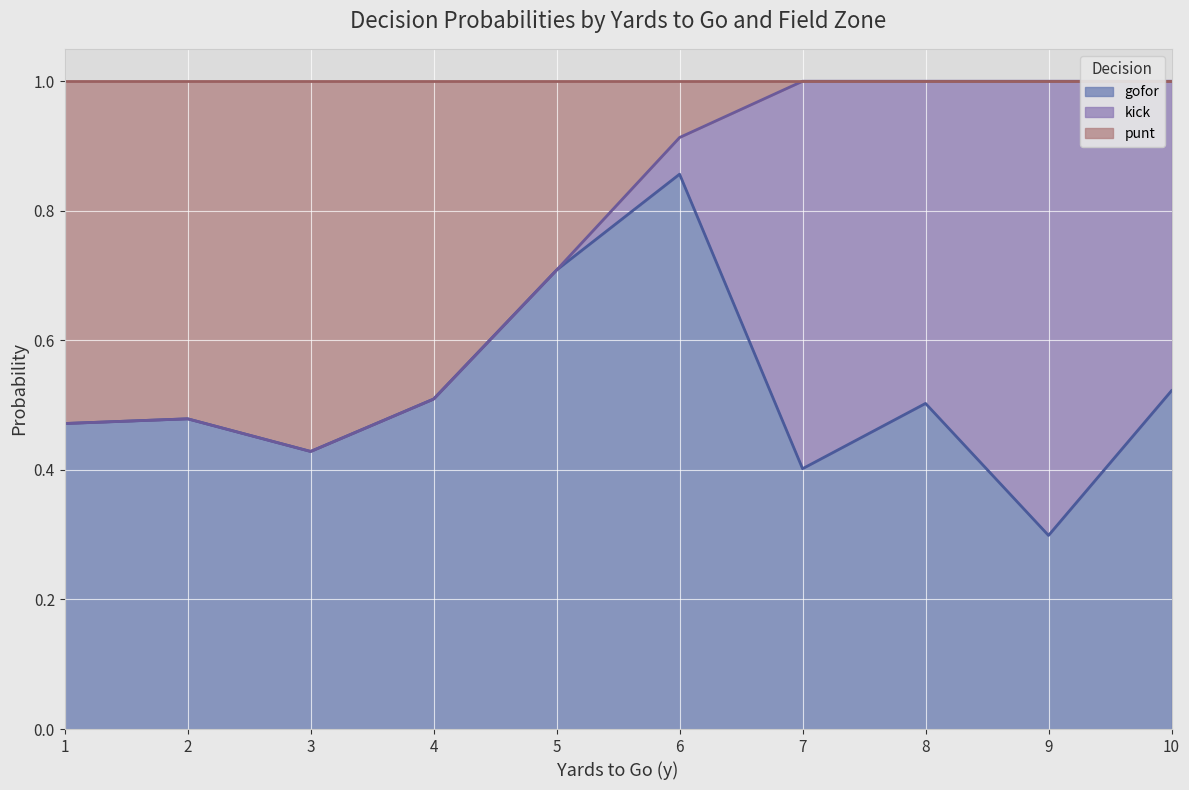

True or false: gofor has a value of 0.1 at 8.

False